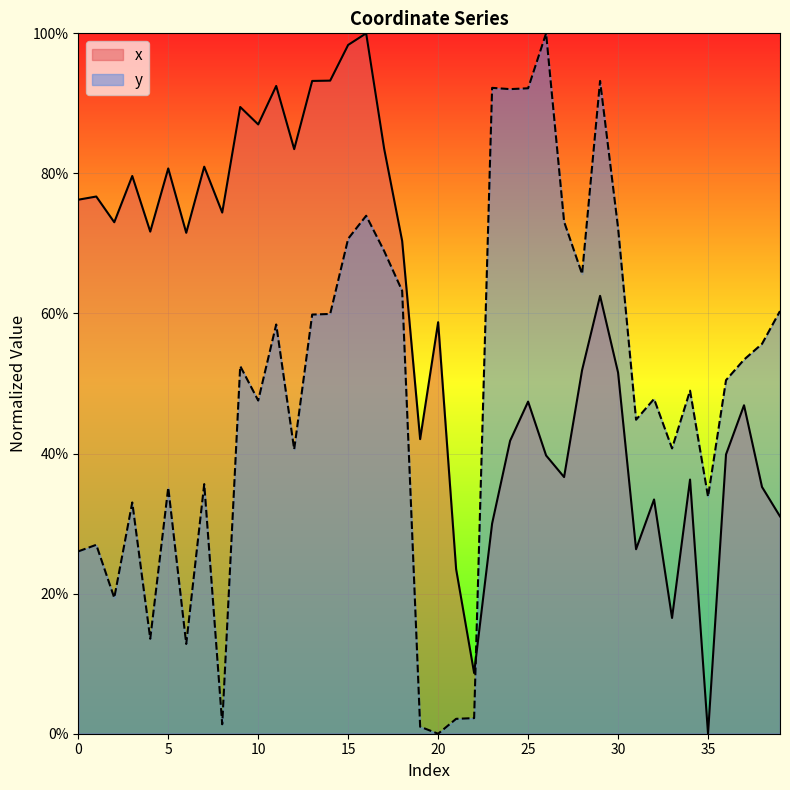

Is it true that y equals 0.9 at 24?

True